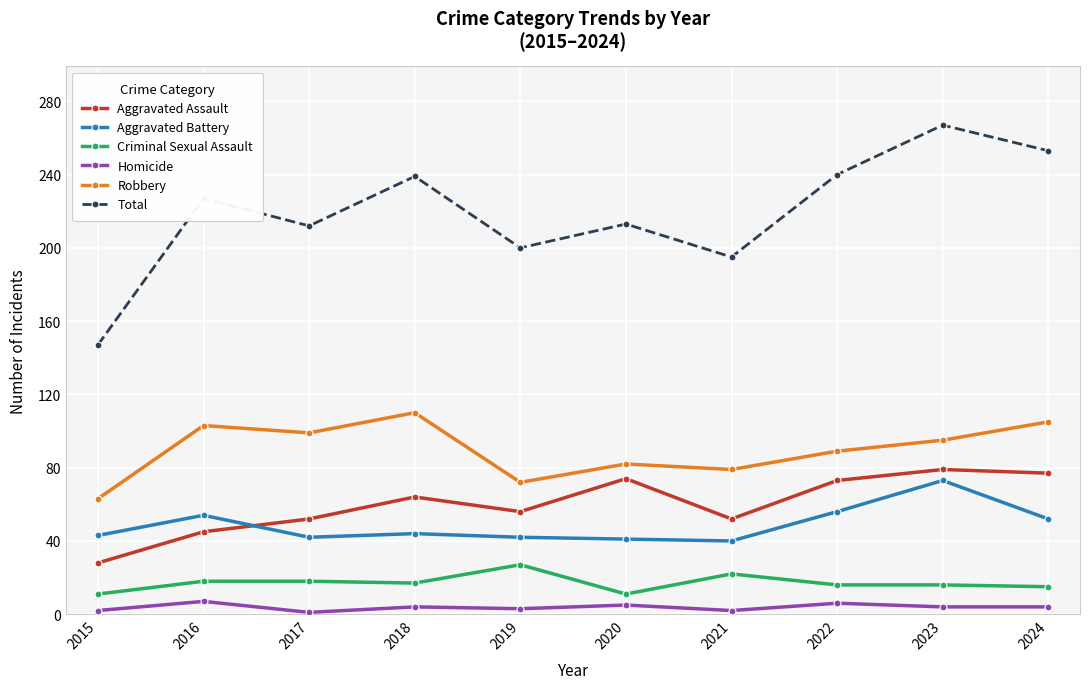

What is the highest value of the Total series?

267